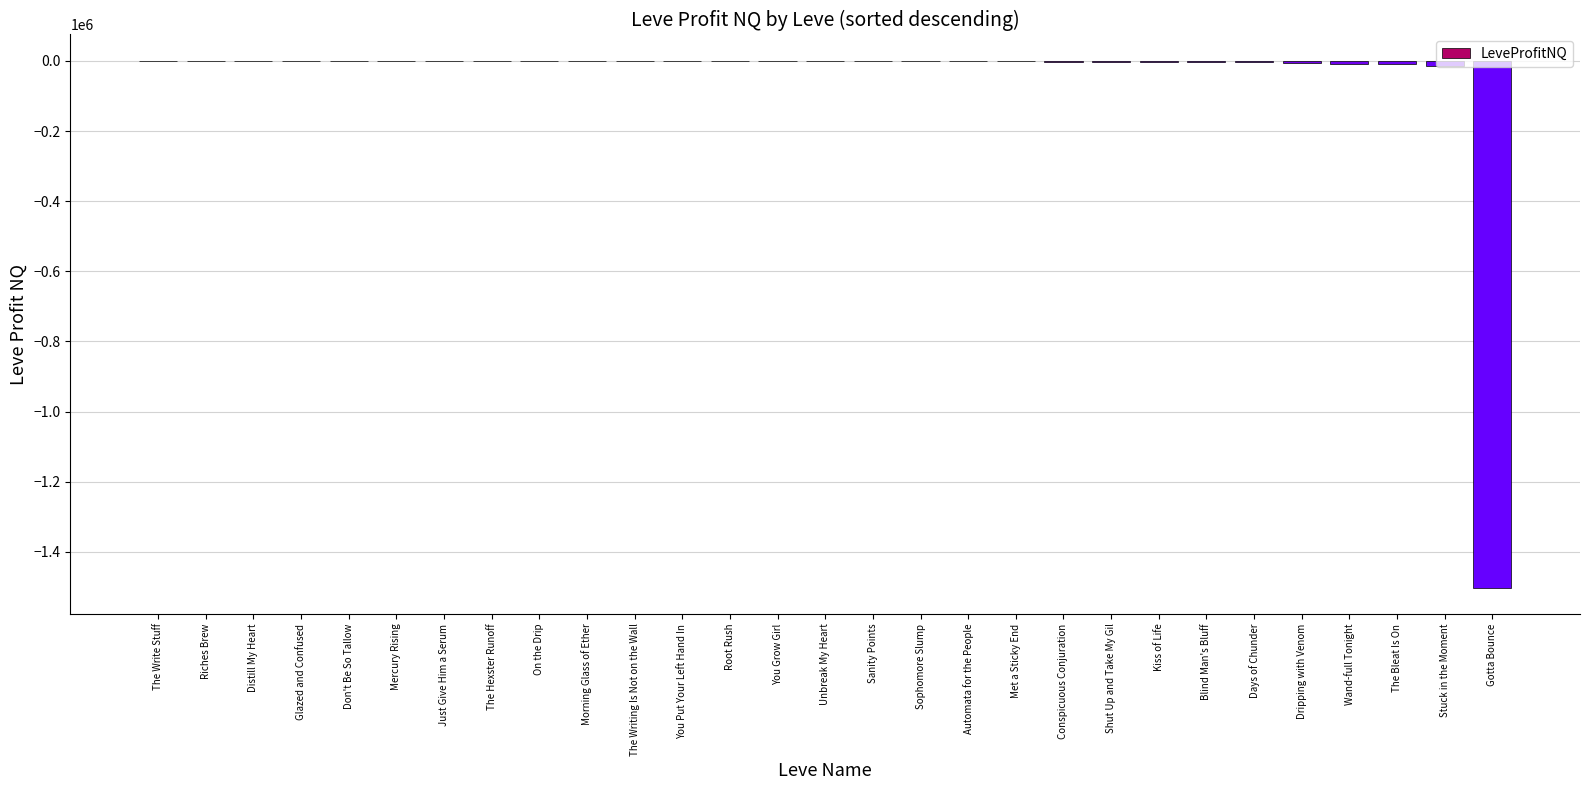

Count the number of values greater than -665.

14